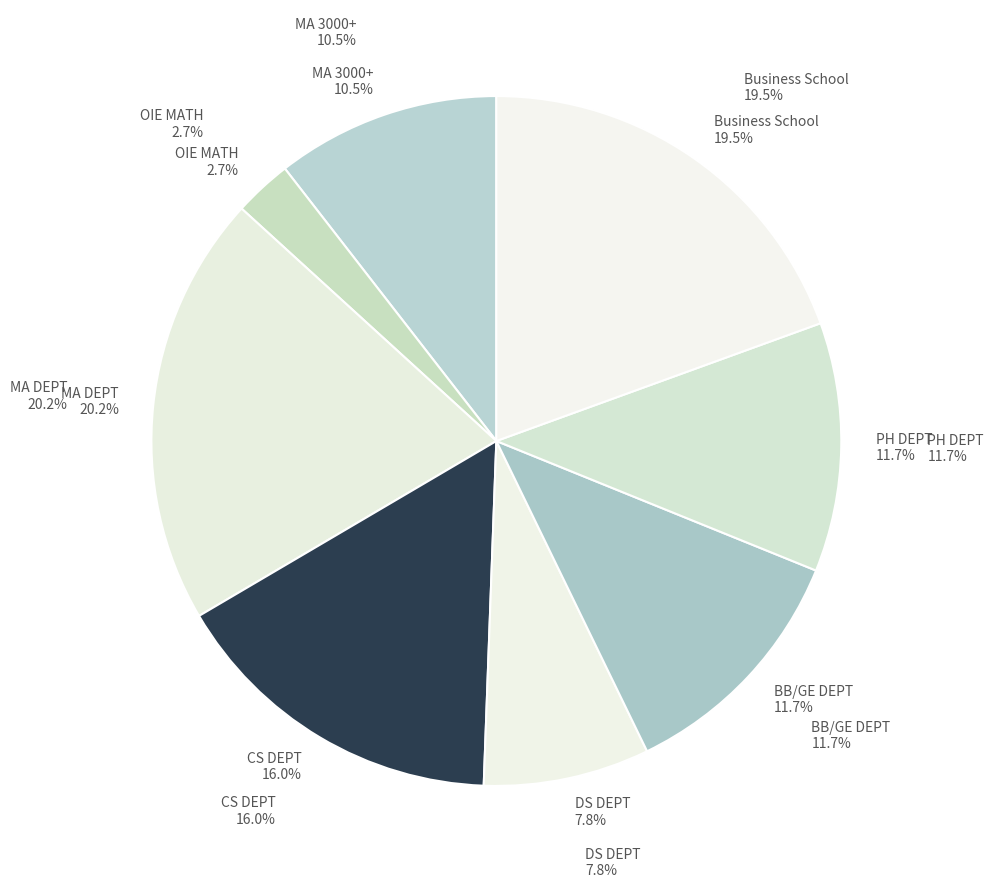

Which category has the biggest portion of the pie?

MA DEPT